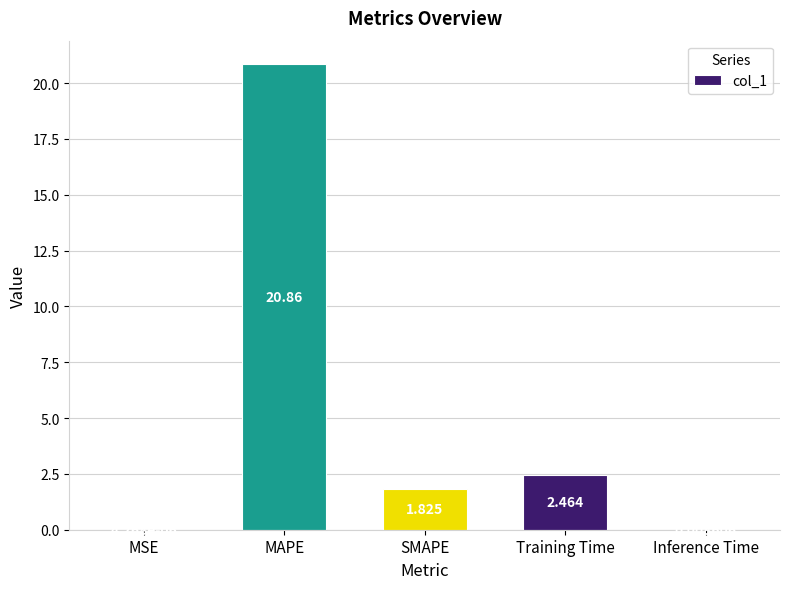

What is the difference between the values at SMAPE and MAPE?

19.0